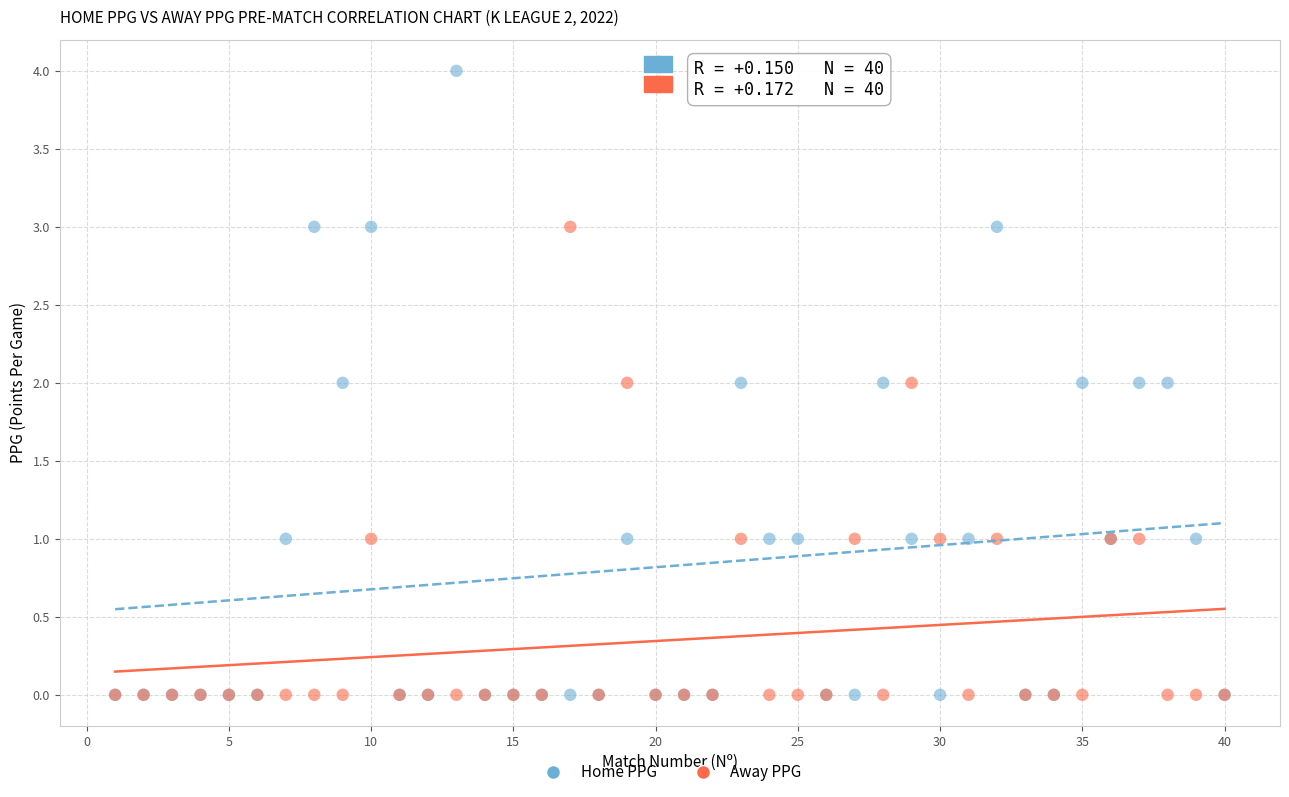

Which series reaches the maximum Y coordinate?

Home PPG